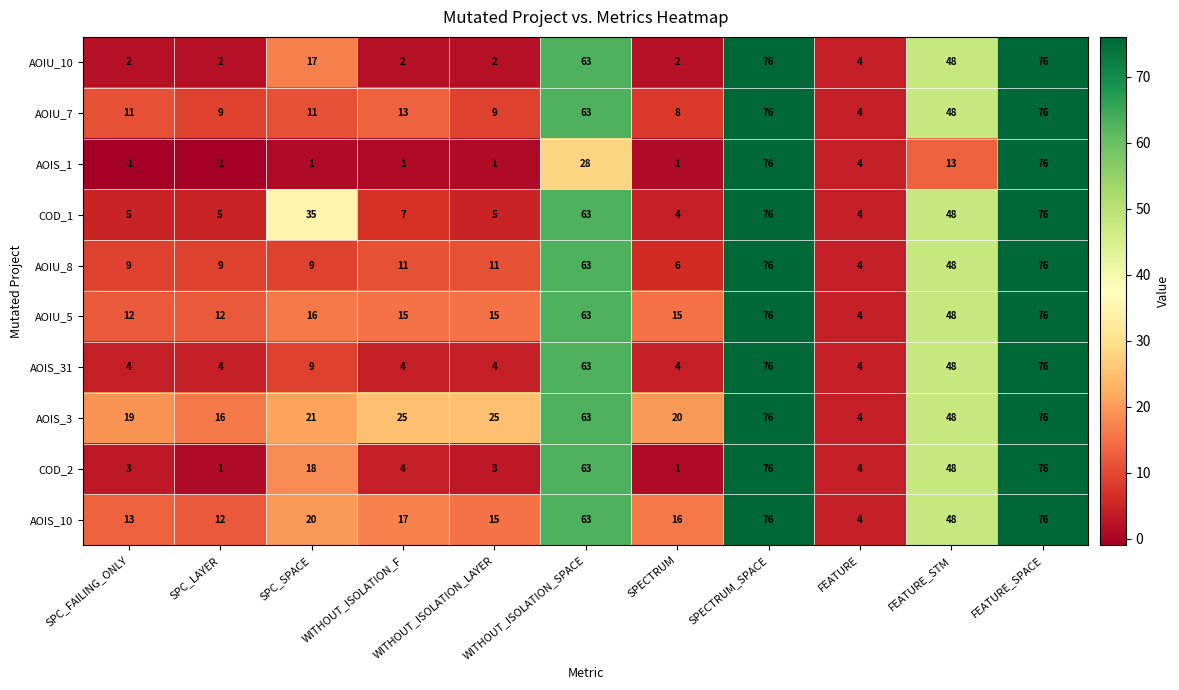

What is the difference between the second highest and minimum values in the AOIU_8 series?

72